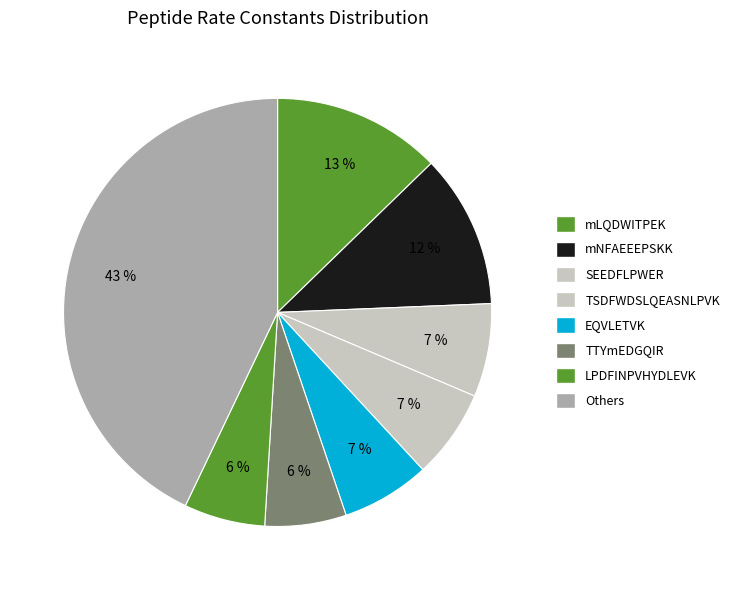

Is there any slice that represents more than half of the pie?

No